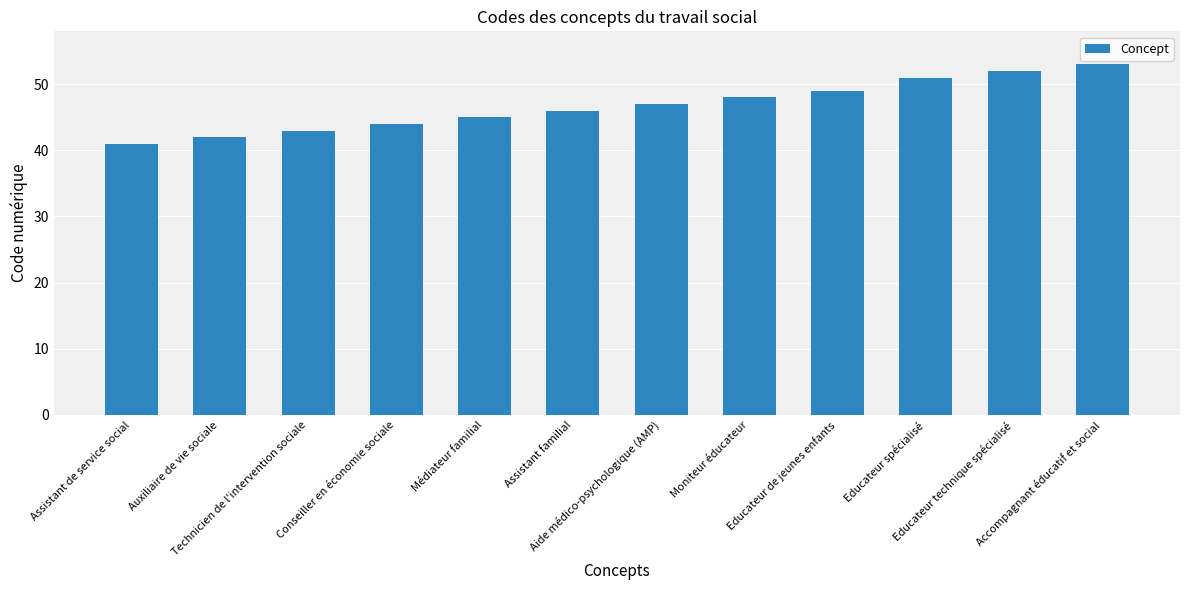

What is the difference between the values at Conseiller en économie sociale and Educateur de jeunes enfants?

5